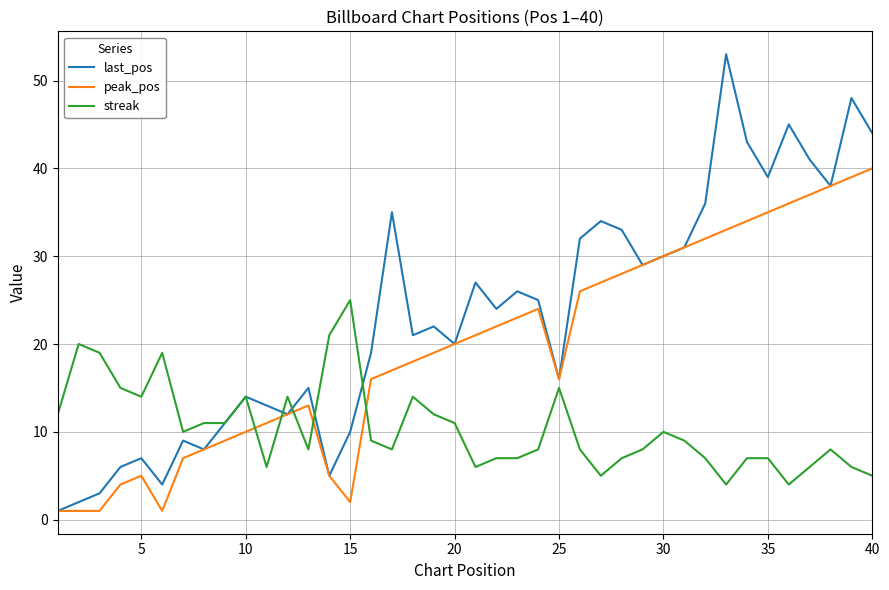

List the series in order of their overall mean, highest first.

last_pos, peak_pos, streak